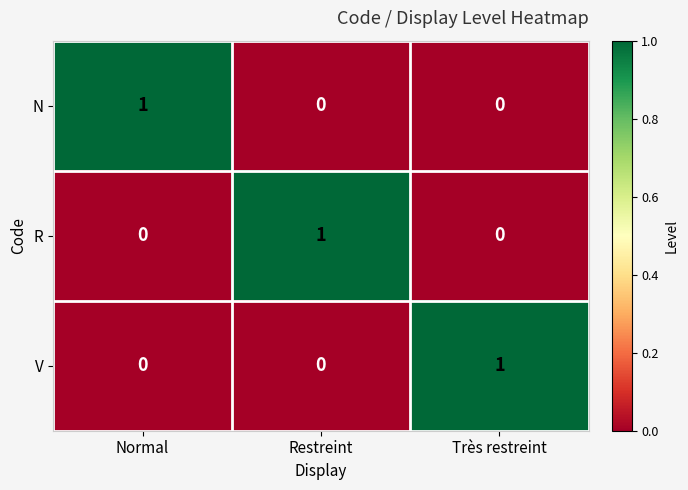

At how many categories does at least one series exceed 0?

3